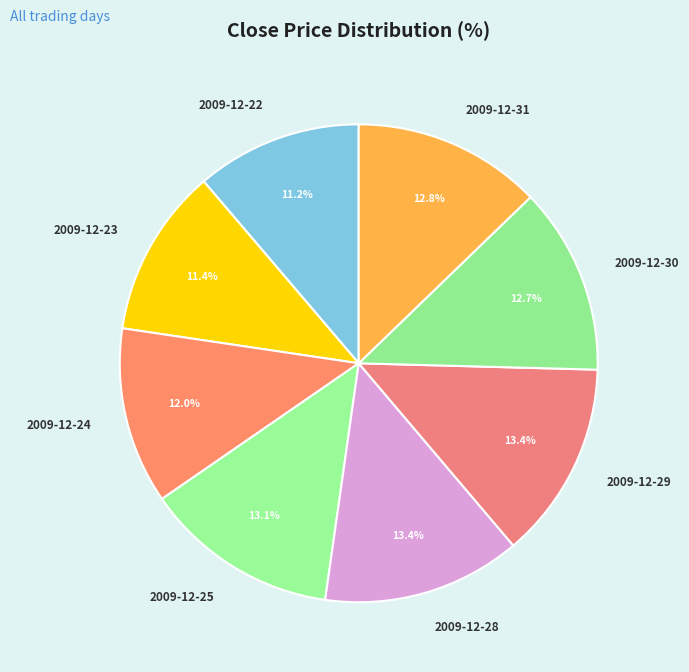

Which has a higher value, 2009-12-28 or 2009-12-22?

2009-12-28